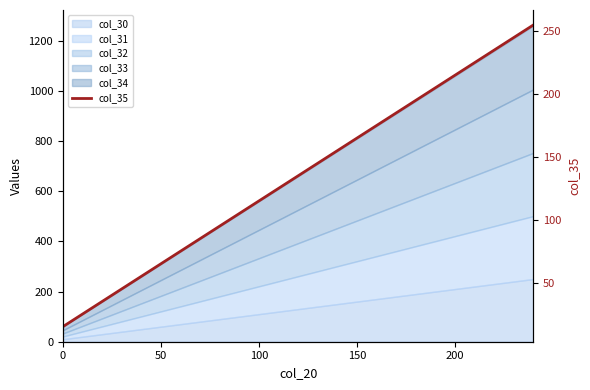

What is the value of the 6th point from the left?

95